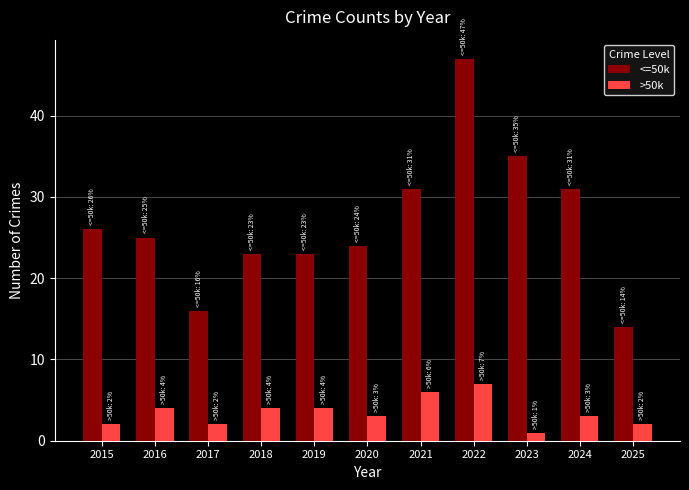

How many data points in <=50k are less than 25?

5